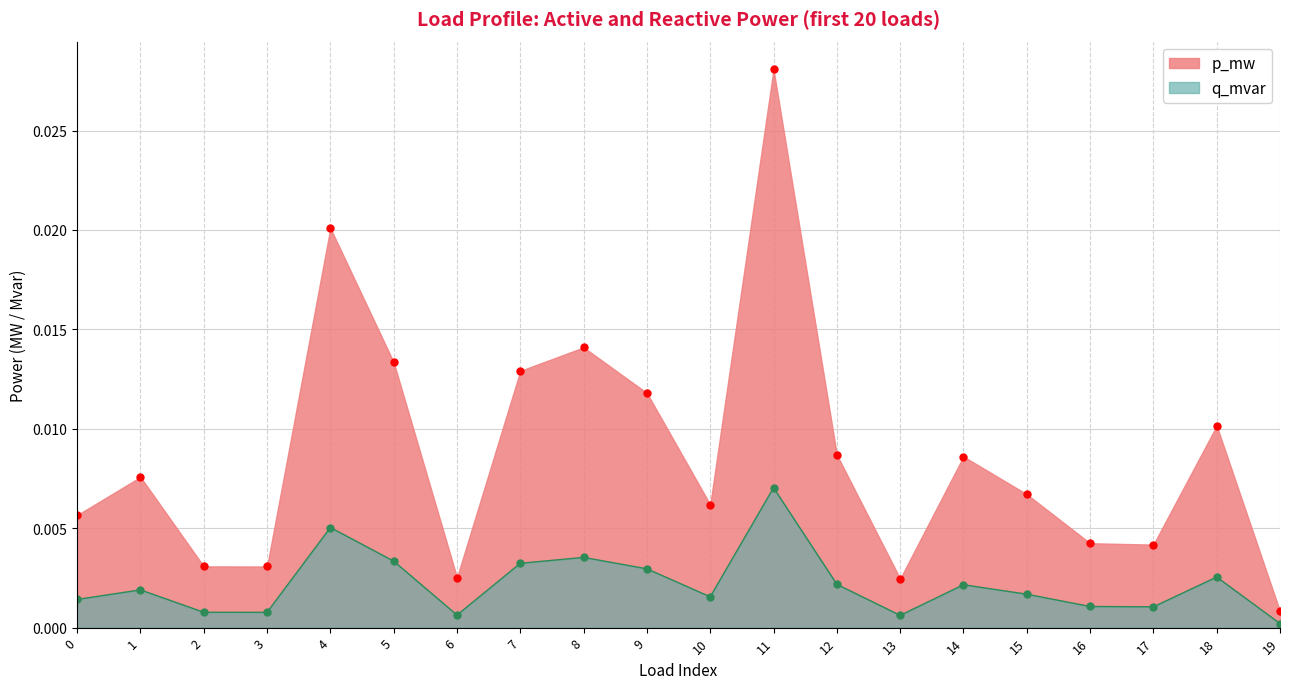

At which category is the sum across all series the highest?

11